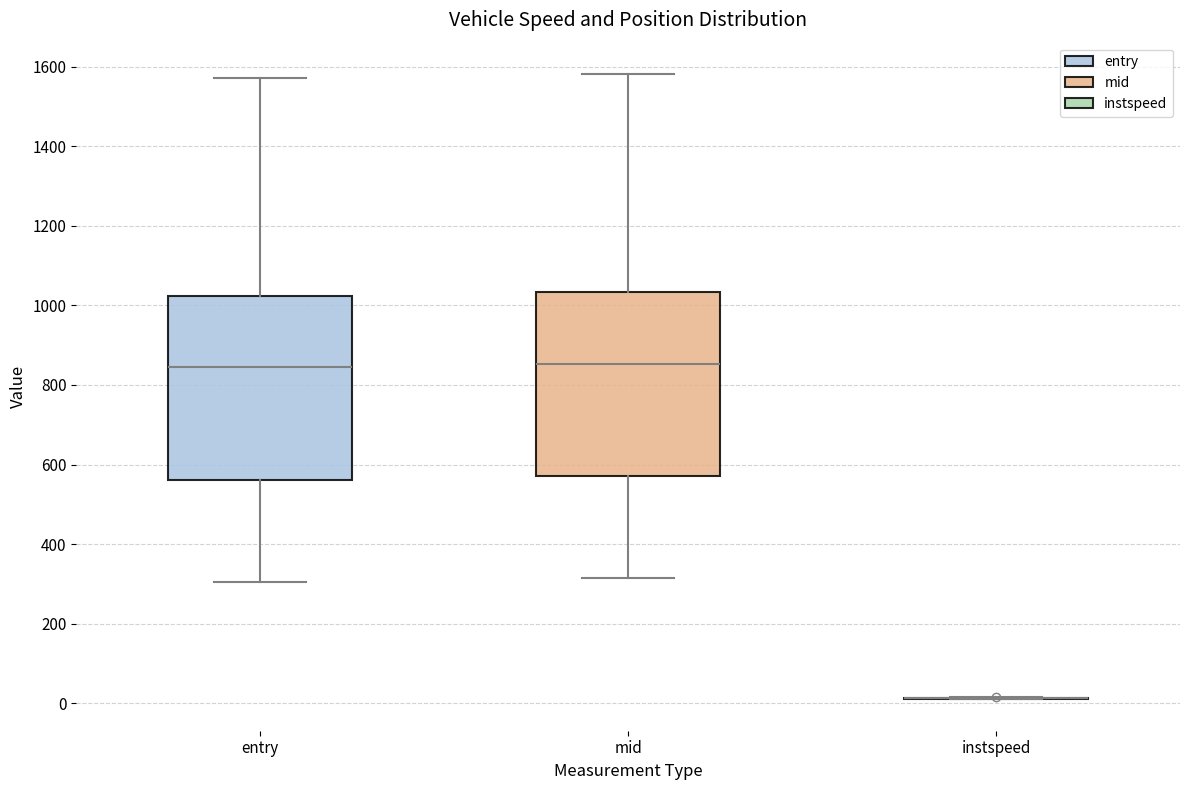

Where does the upper whisker of the box for mid end on the y-axis? The values are not printed on the chart, so give them approximately, as read against the axis.

1580